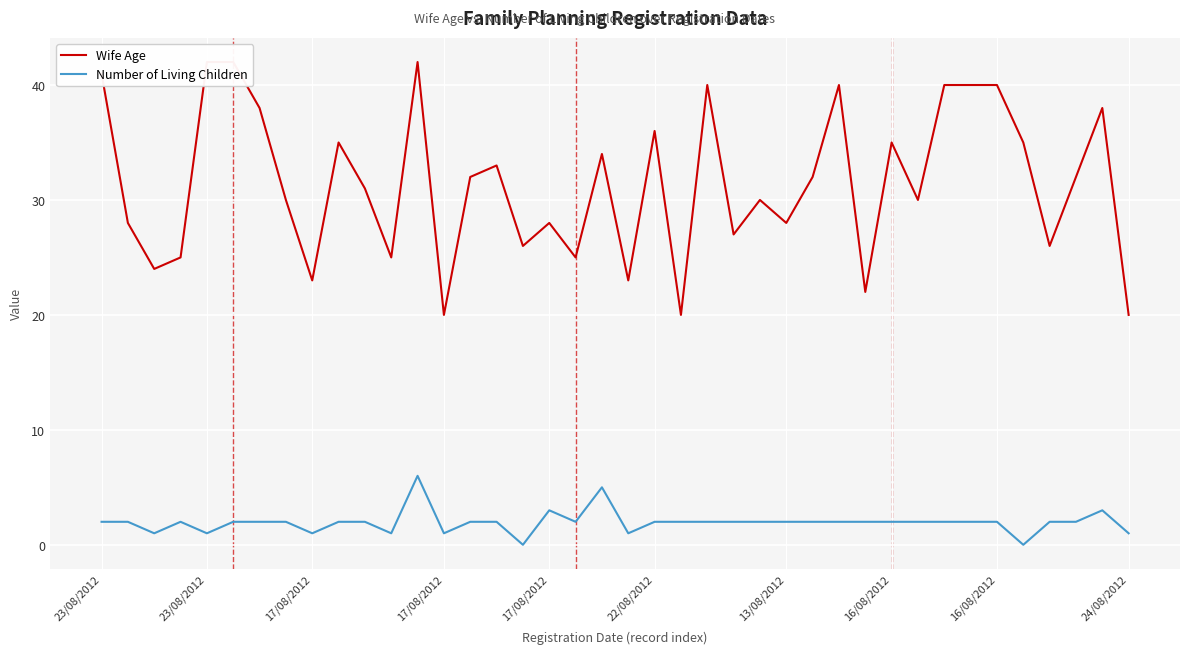

What is the difference between the second highest and second lowest values in the Number of Living Children series?

5